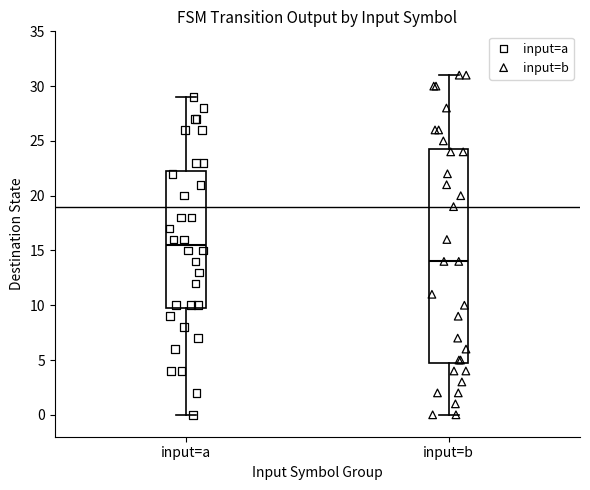

Which box is the tallest, from its lower edge to its upper edge?

input=b